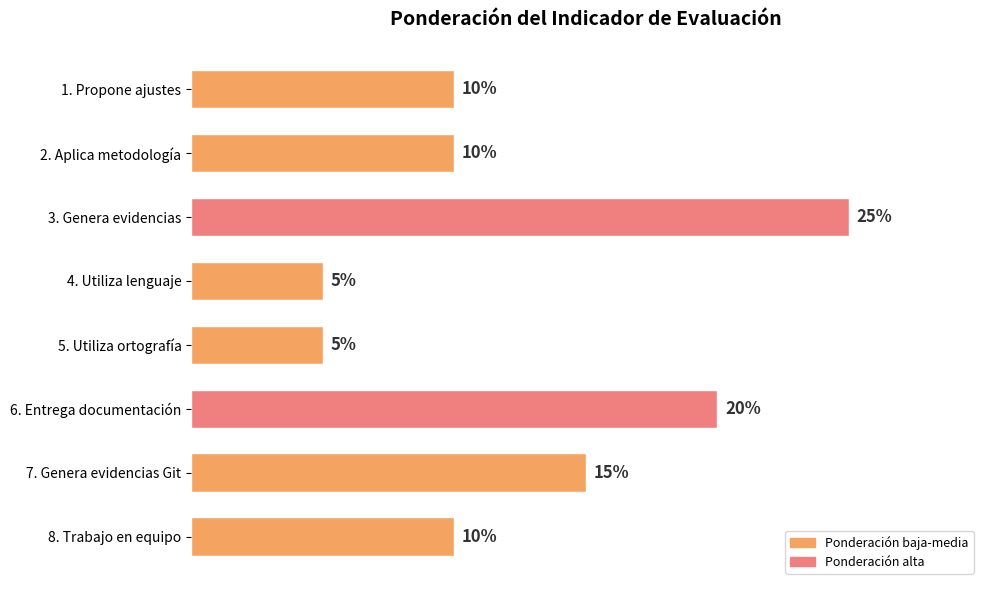

Where is the data nearest to the value 15?

7. Genera evidencias Git